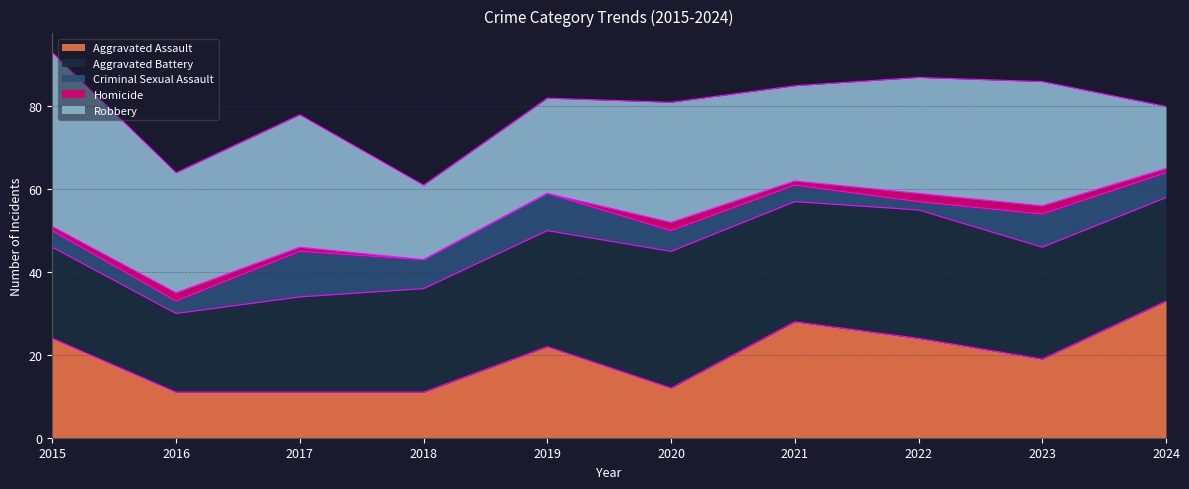

What is the sum of all Aggravated Battery values?

262